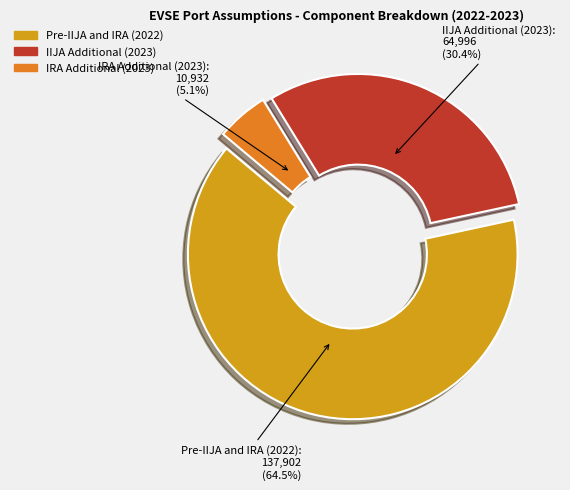

Do Pre-IIJA and IRA (2022) and IRA Additional (2023) together represent more than half of the pie?

Yes